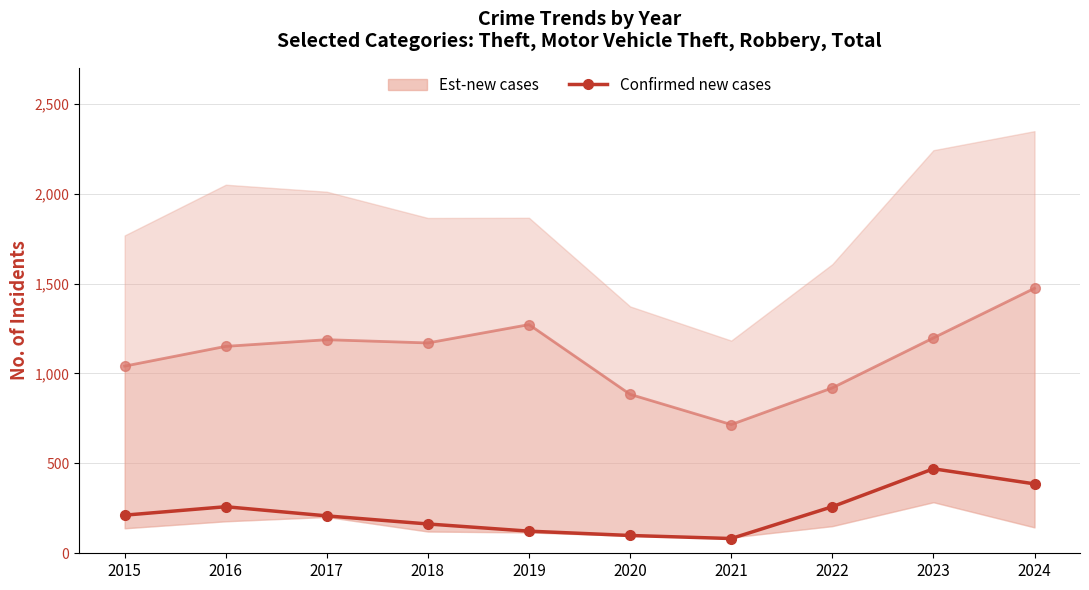

Reading left to right, what are all the values shown in this chart?

Est-new cases: 1041	1151	1188	1170	1272	884	716	920	1198	1474
Confirmed new cases: 212	259	208	163	123	99	82	259	470	386